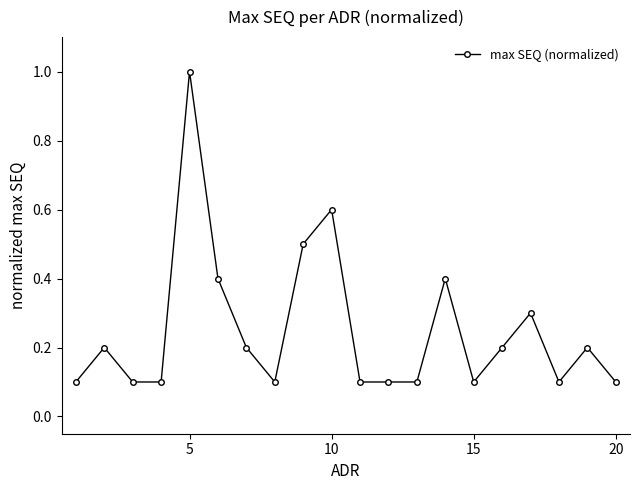

True or false: there are more than 2 points higher than both neighbors.

True